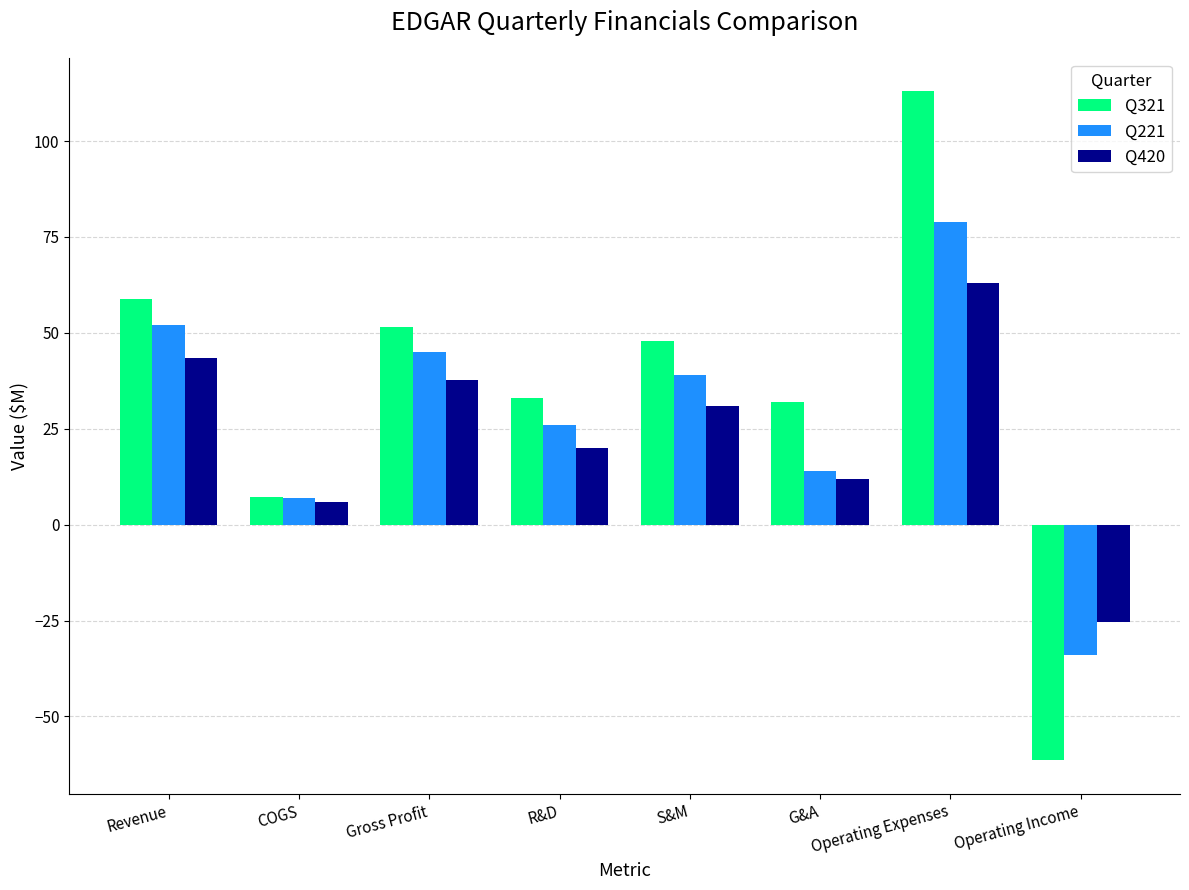

What are all the series names shown in the legend?

Q321, Q221, Q420